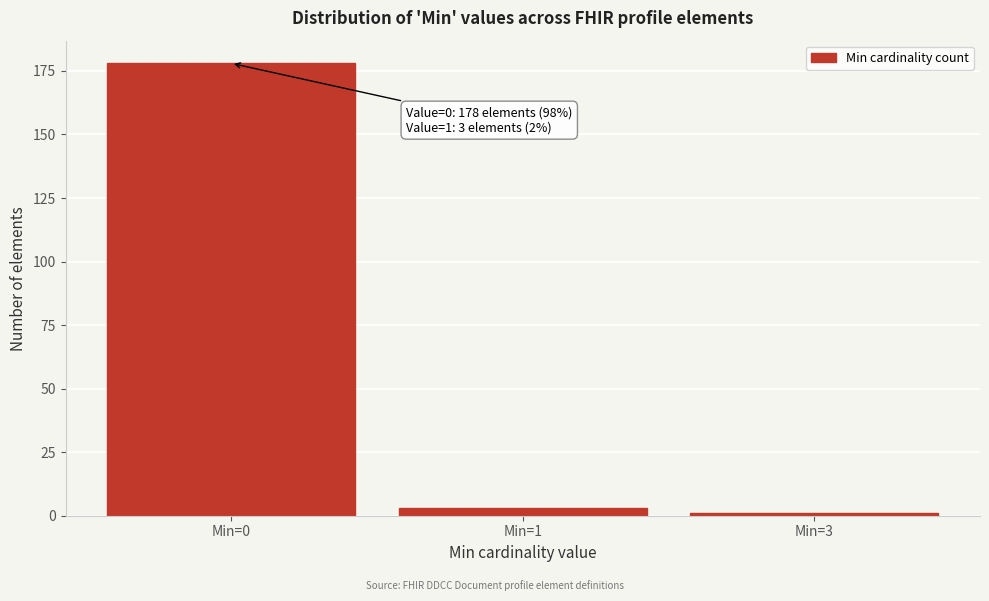

Reading left to right, transcribe all the data shown in this chart.

Min=0=178	Min=1=3	Min=3=1